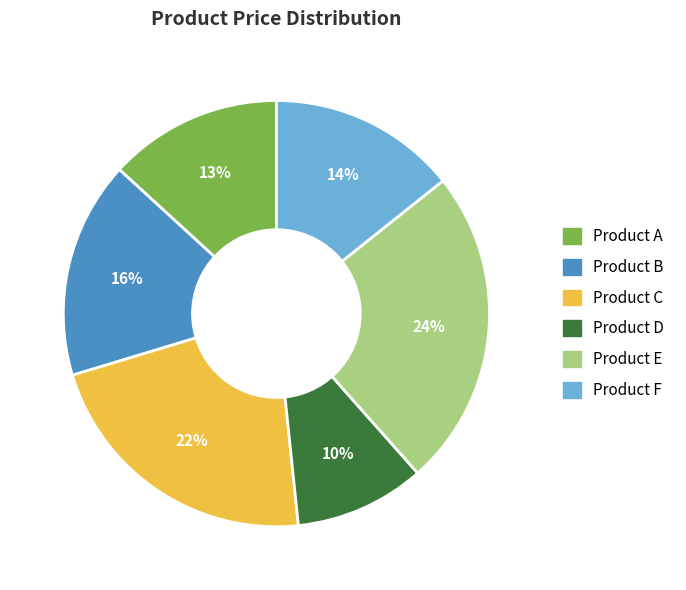

Which has a higher value, Product D or Product F?

Product F